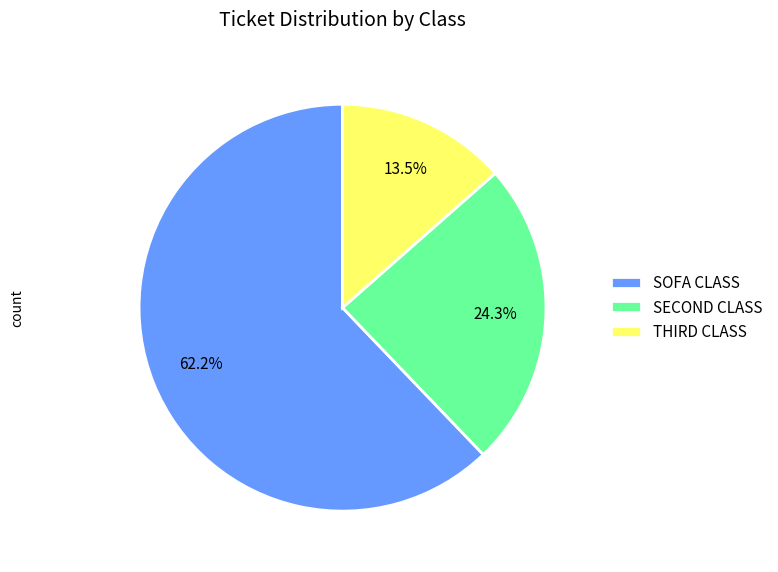

Which category has the smallest portion of the pie?

THIRD CLASS